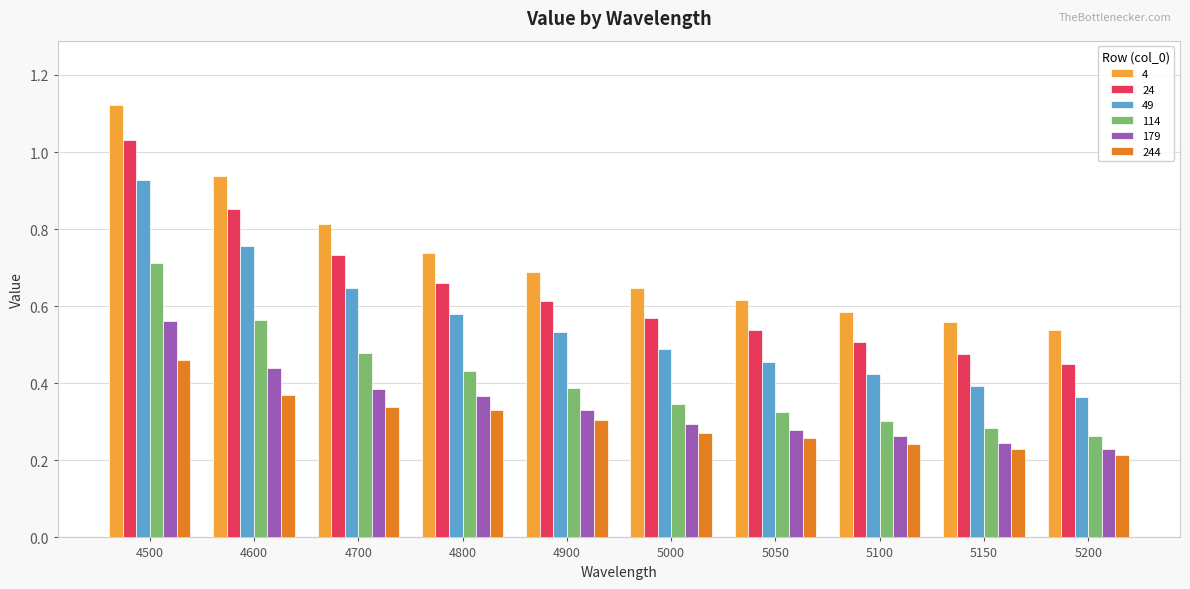

Which series has the widest spread of values?

24